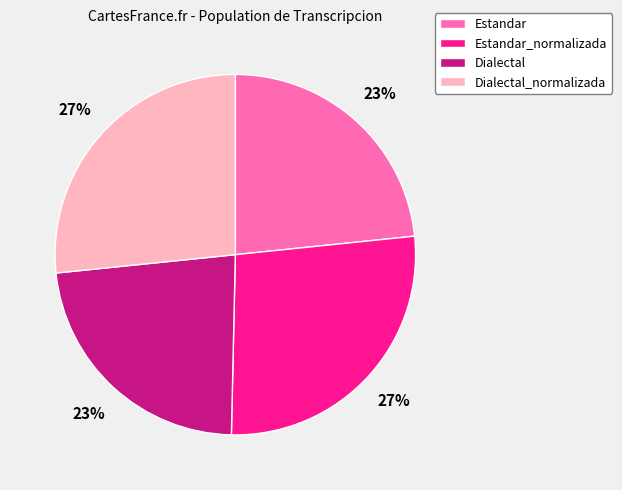

Between Dialectal_normalizada and Estandar, which is larger?

Dialectal_normalizada